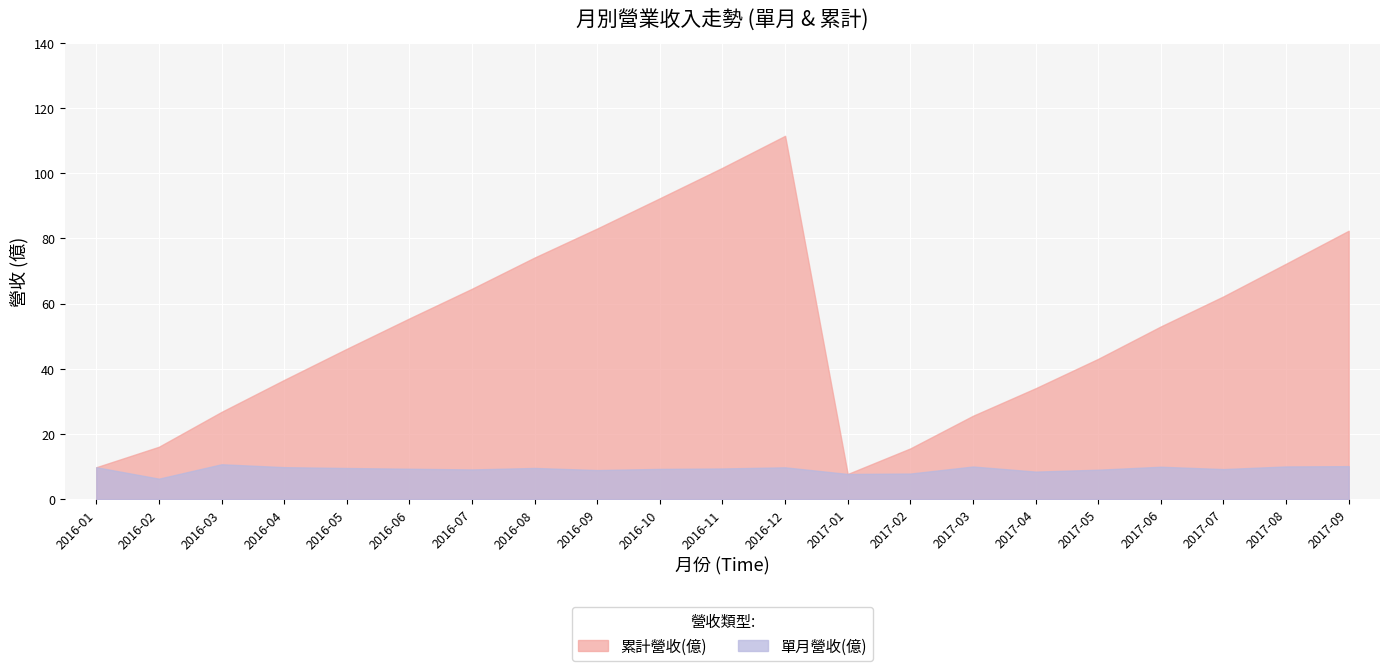

What is the label of the 11th point from the right?

2016-11